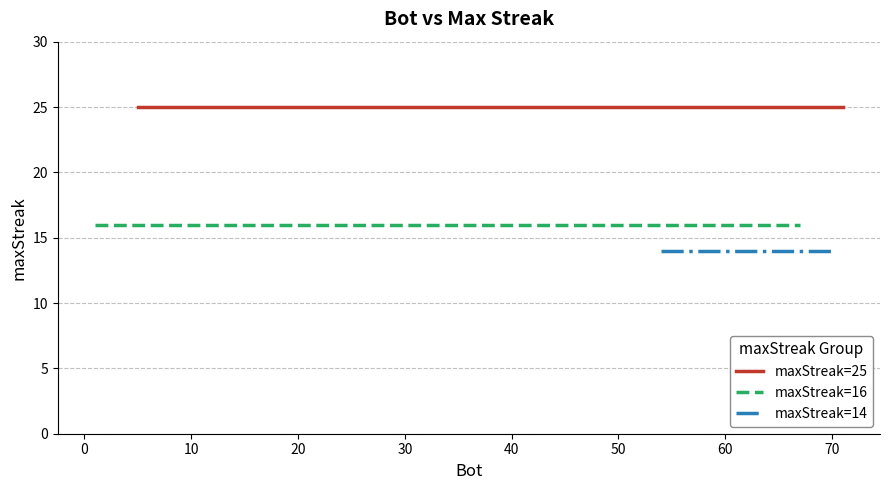

What are all the series names shown in the legend?

maxStreak=25, maxStreak=16, maxStreak=14